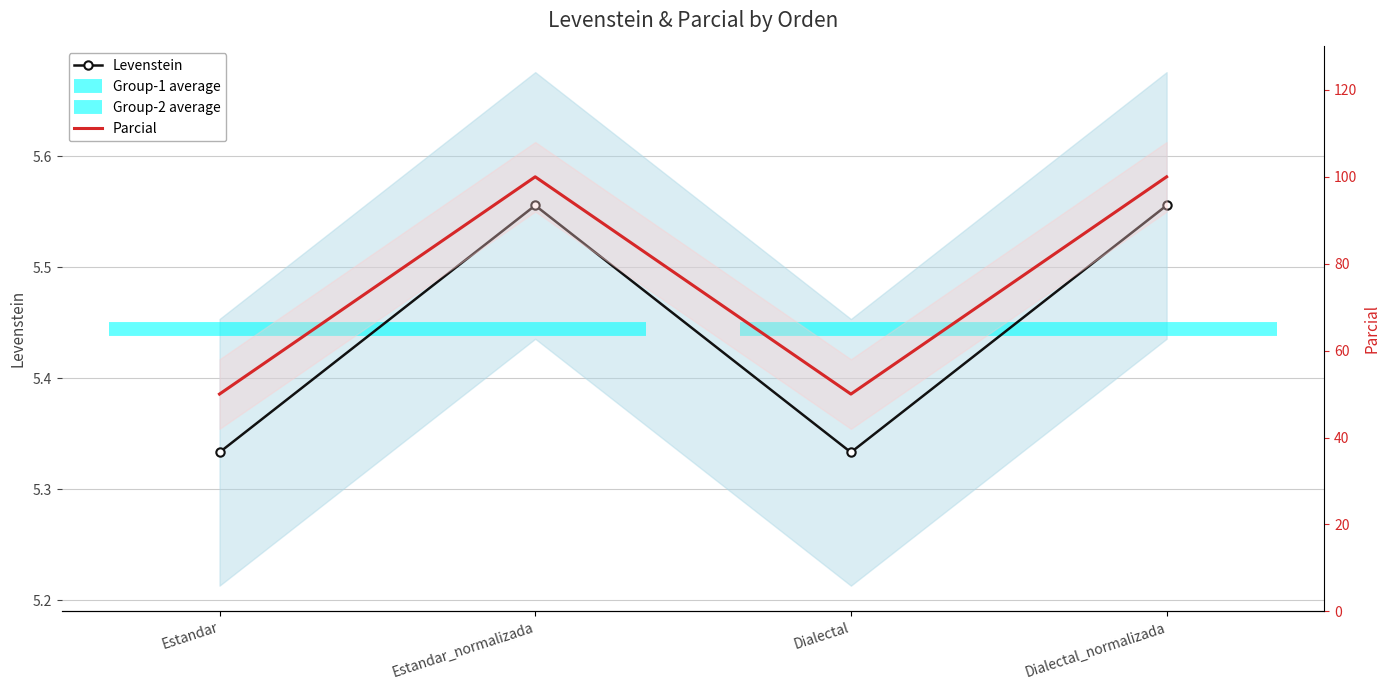

At which category does Parcial reach its first local peak?

Estandar_normalizada